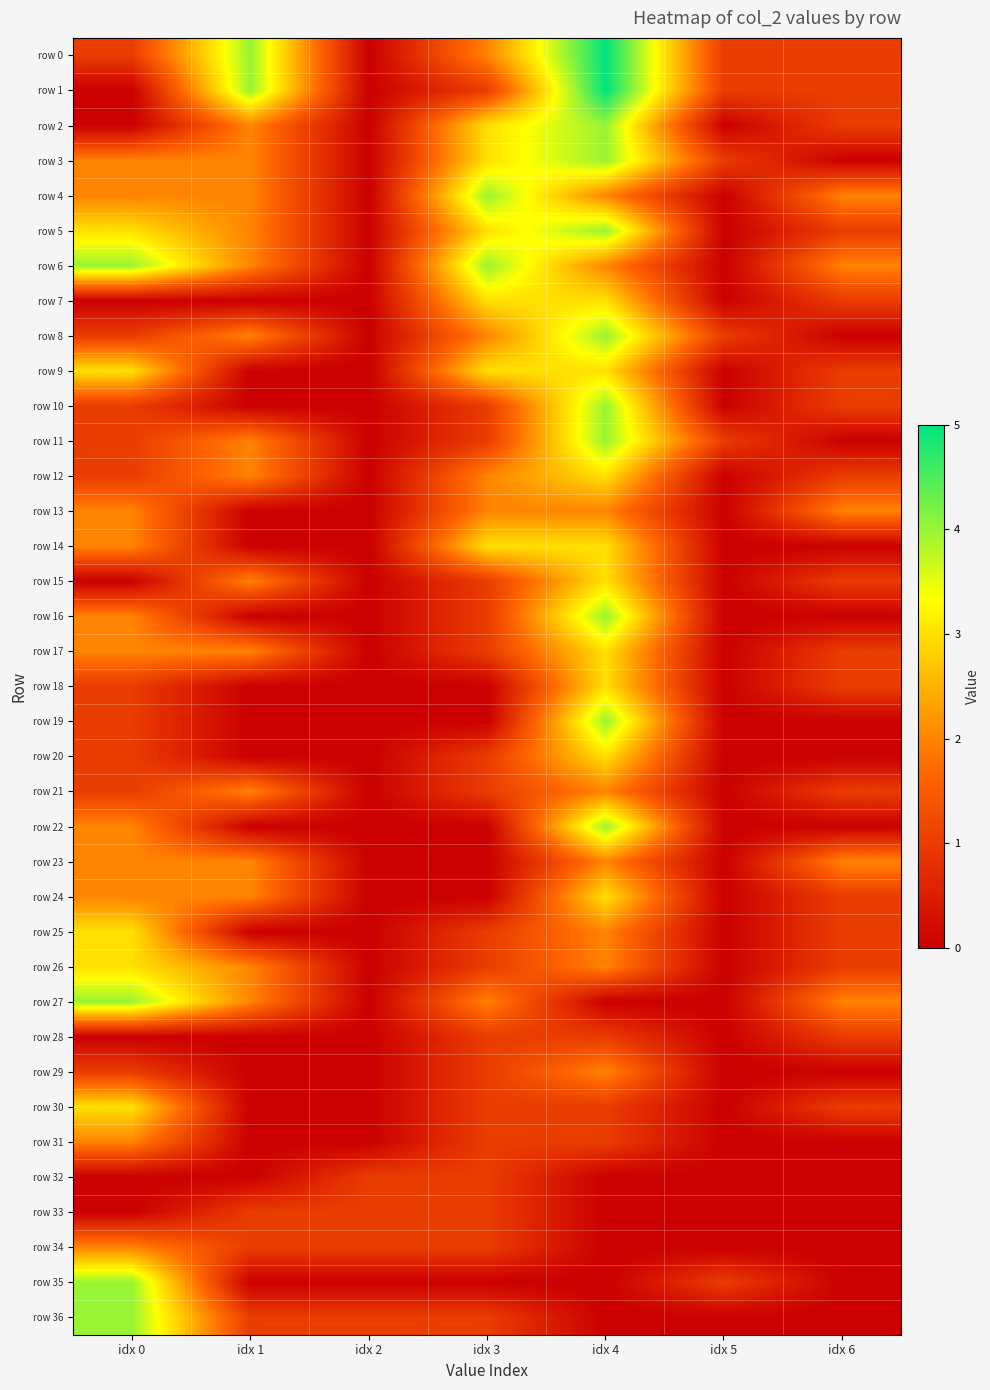

Which series has the largest total across all categories?

row 0